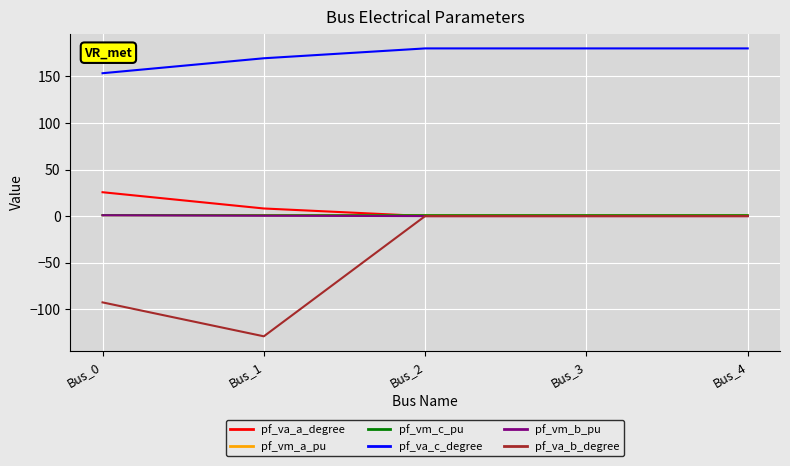

Which label corresponds to the smallest value in the chart?

Bus_1